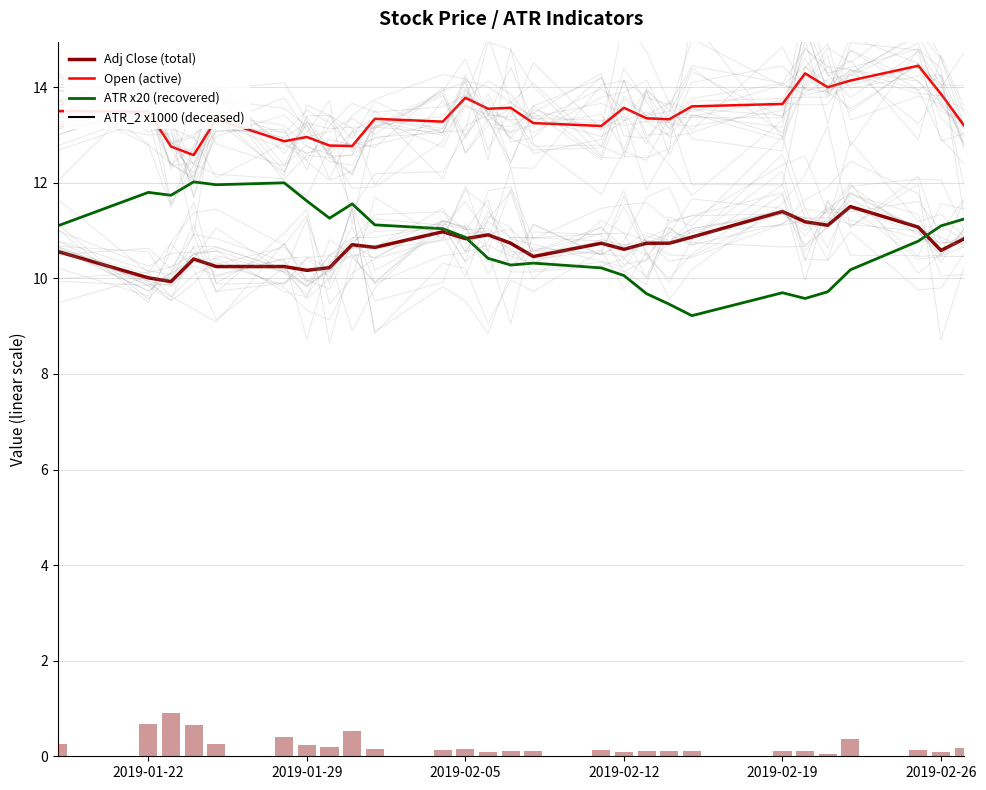

What is the average value of the ATR_2 x1000 (deceased) series?

24.8